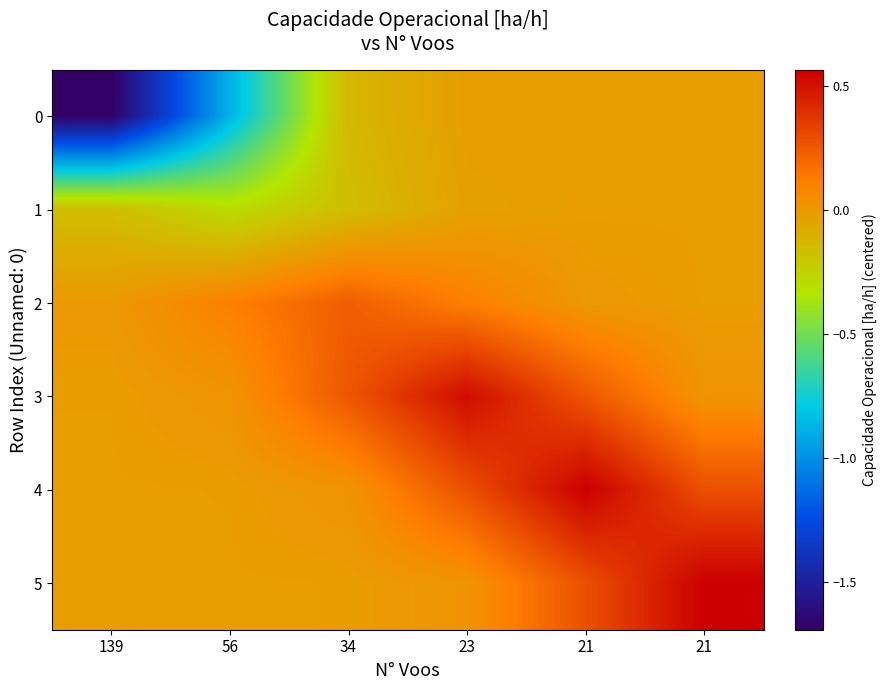

Which series changed the most between 23 and 21?

4